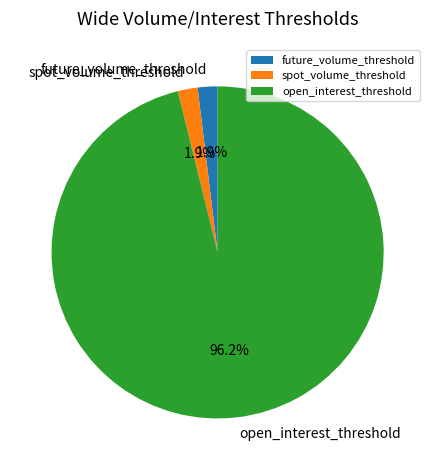

Do open_interest_threshold and spot_volume_threshold together represent more than half of the pie?

Yes